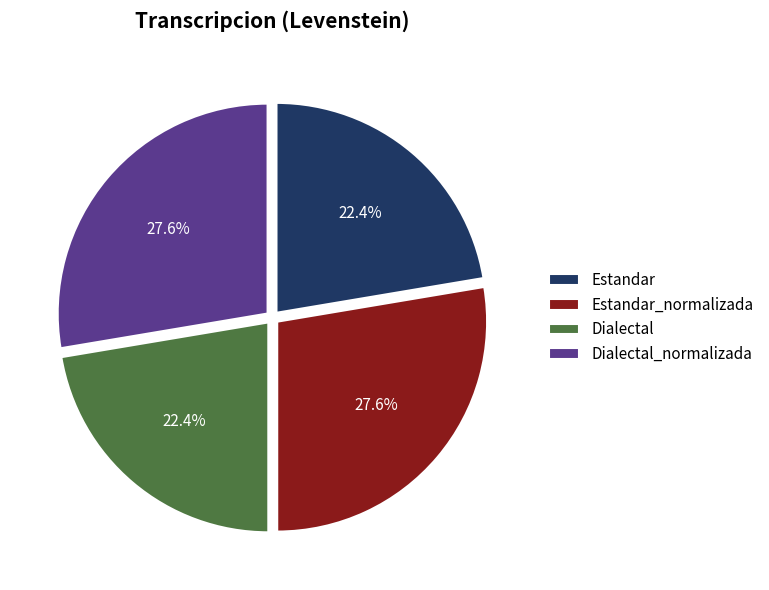

How many segments does this pie chart have?

4